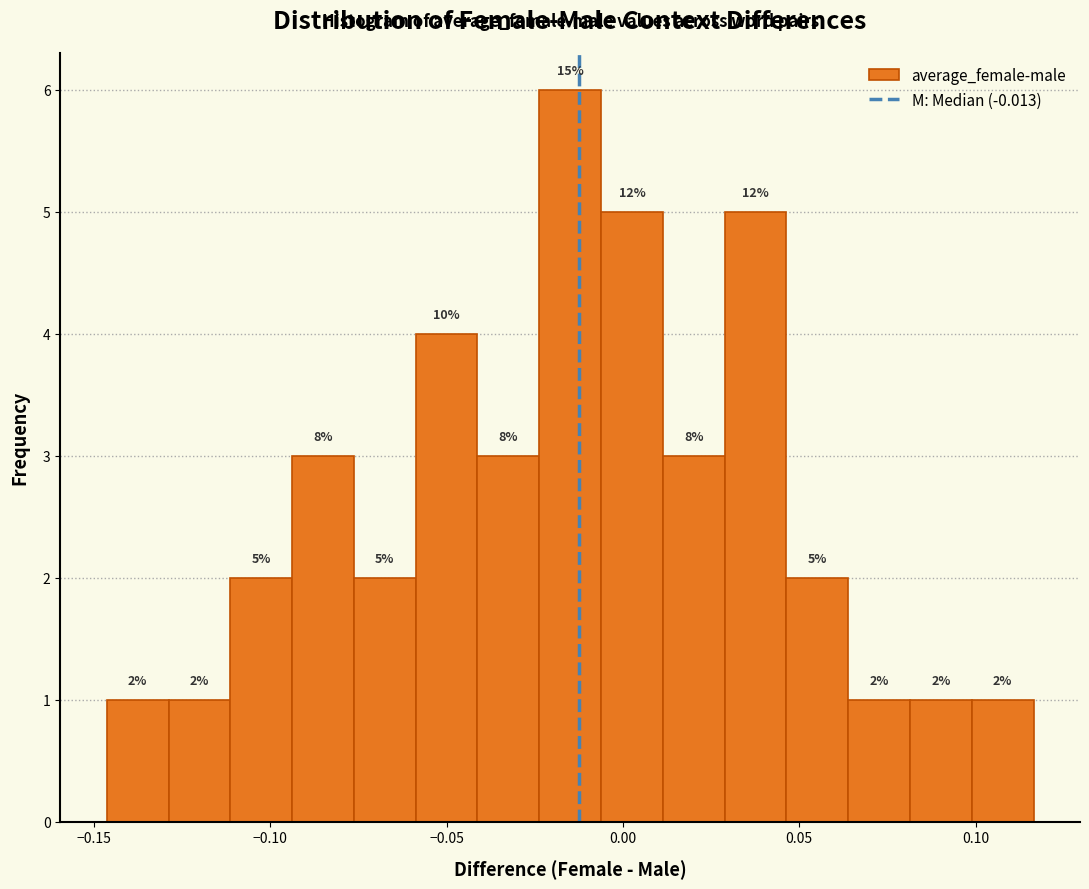

Read against the x-axis, roughly where is the centre of the tallest bar?

-0.015